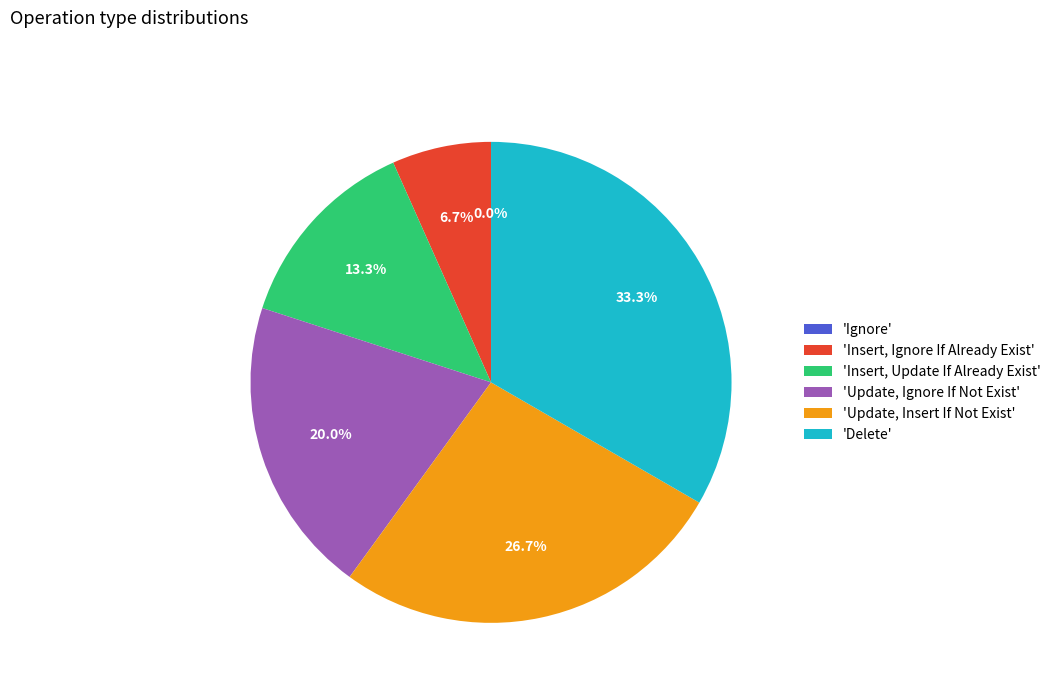

What percentage do Insert, Ignore If Already Exist and Update, Ignore If Not Exist together represent?

26.7%